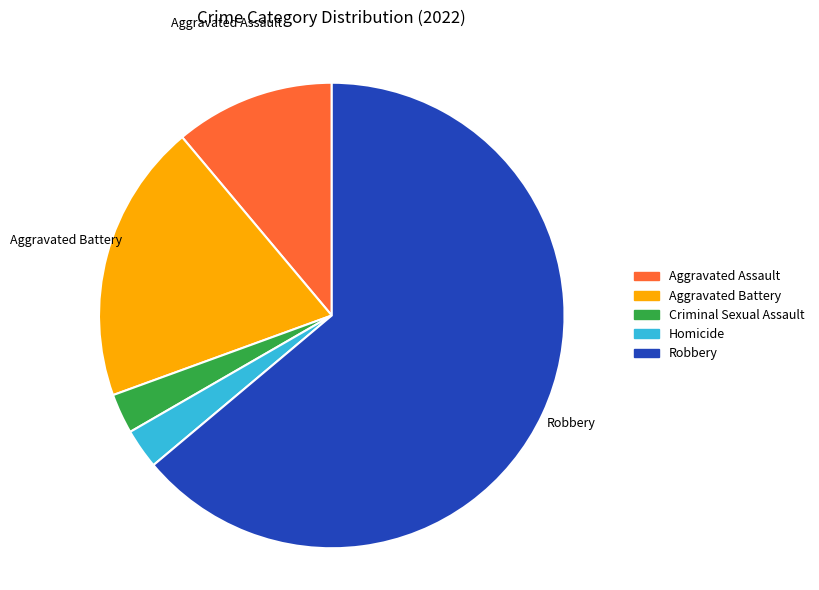

Which has a higher value, Homicide or Aggravated Assault?

Aggravated Assault